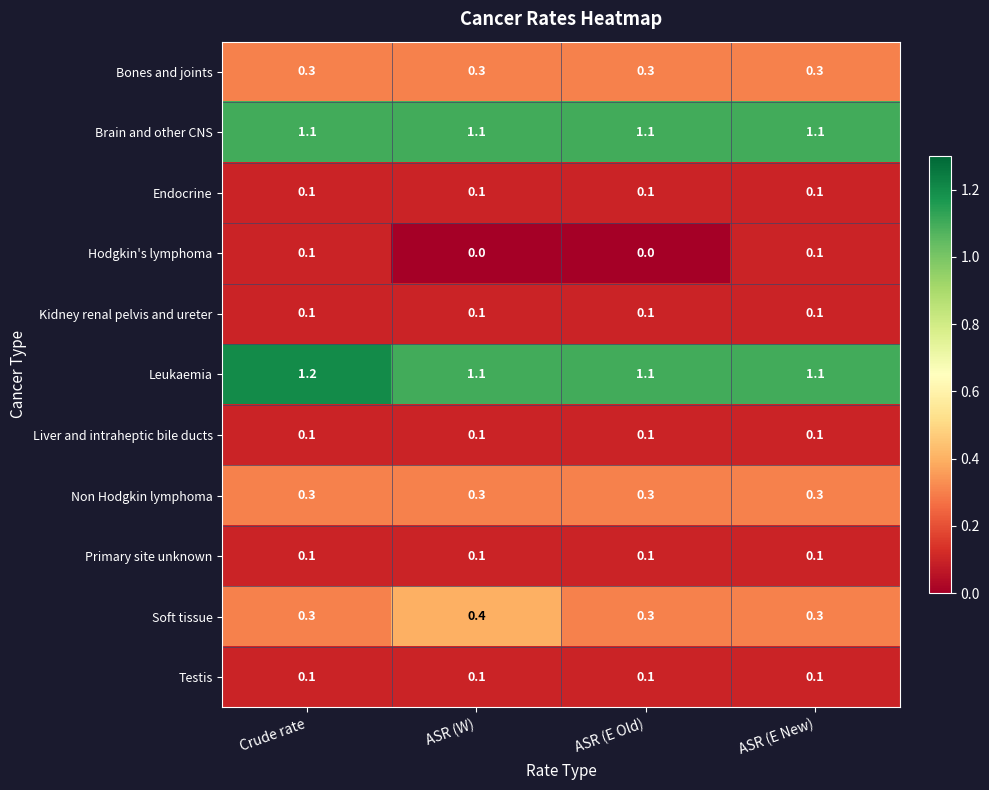

What is the sum of all Endocrine values?

0.4